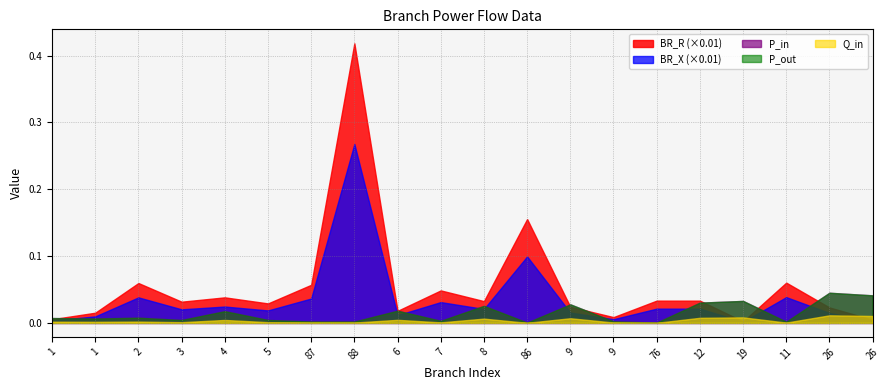

How many interior local valleys does the P_out series have?

7